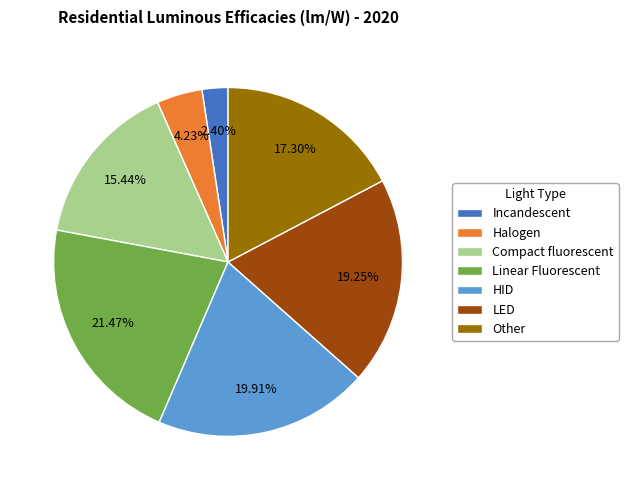

To the nearest percent, what percentage of the pie is Linear Fluorescent?

21%